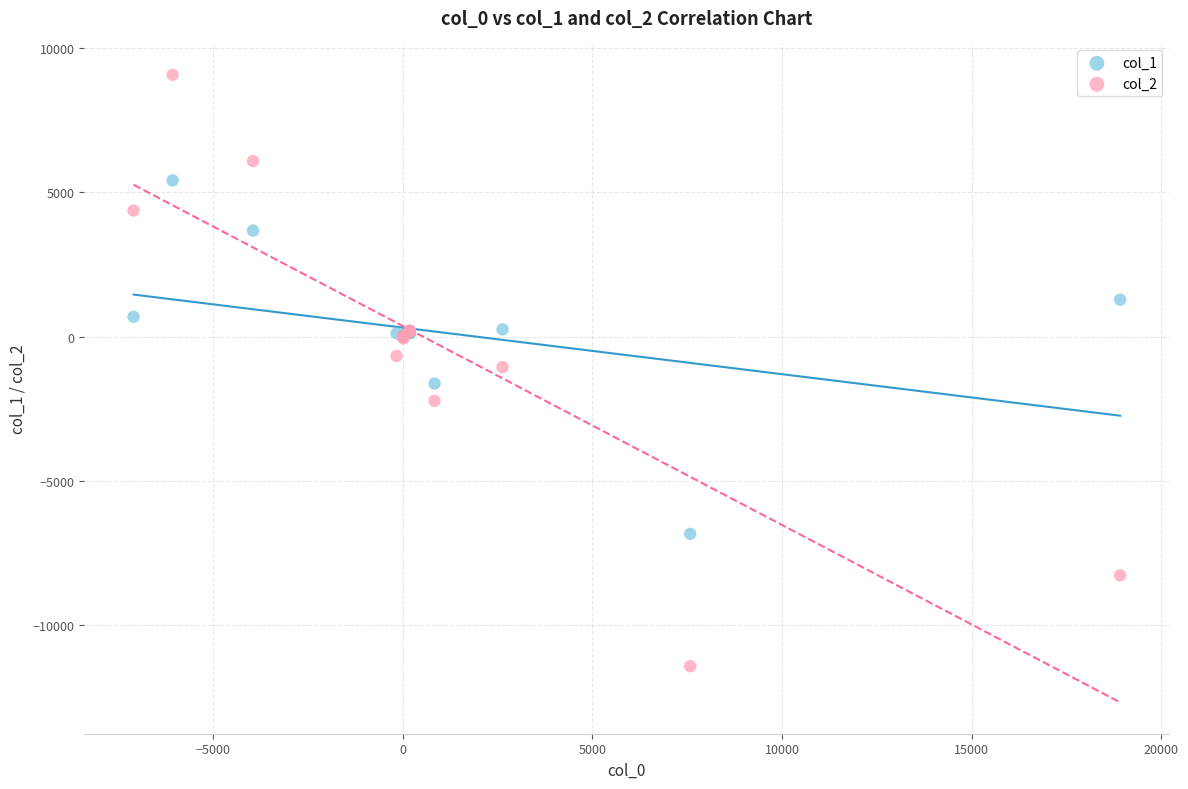

Which series reaches the maximum Y coordinate?

col_2